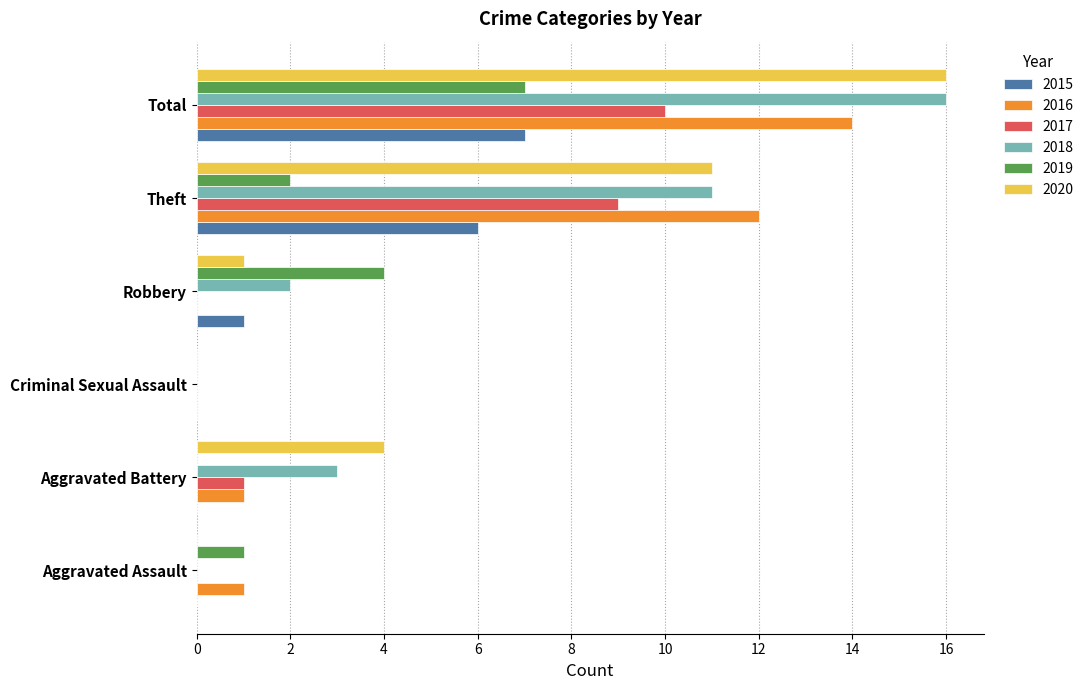

What is the sum of all 2017 values?

20